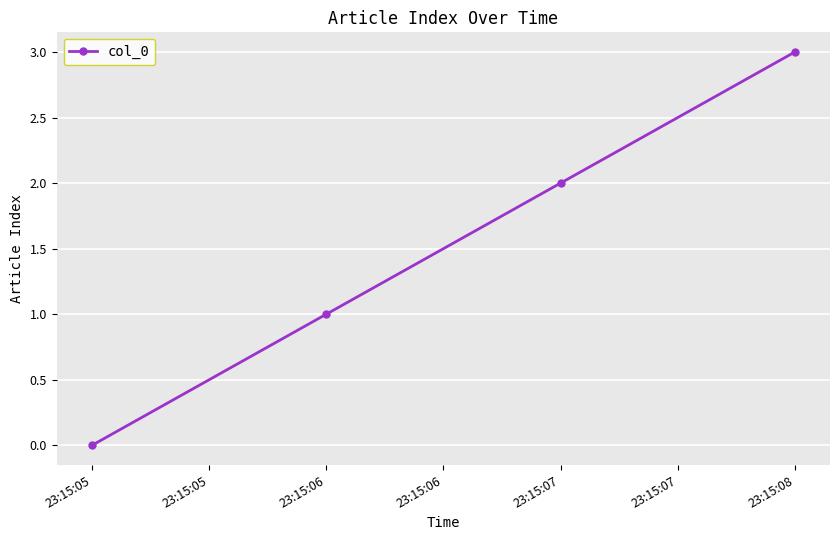

List the labels in order of value, smallest first.

23:15:05, 23:15:06, 23:15:07, 23:15:08